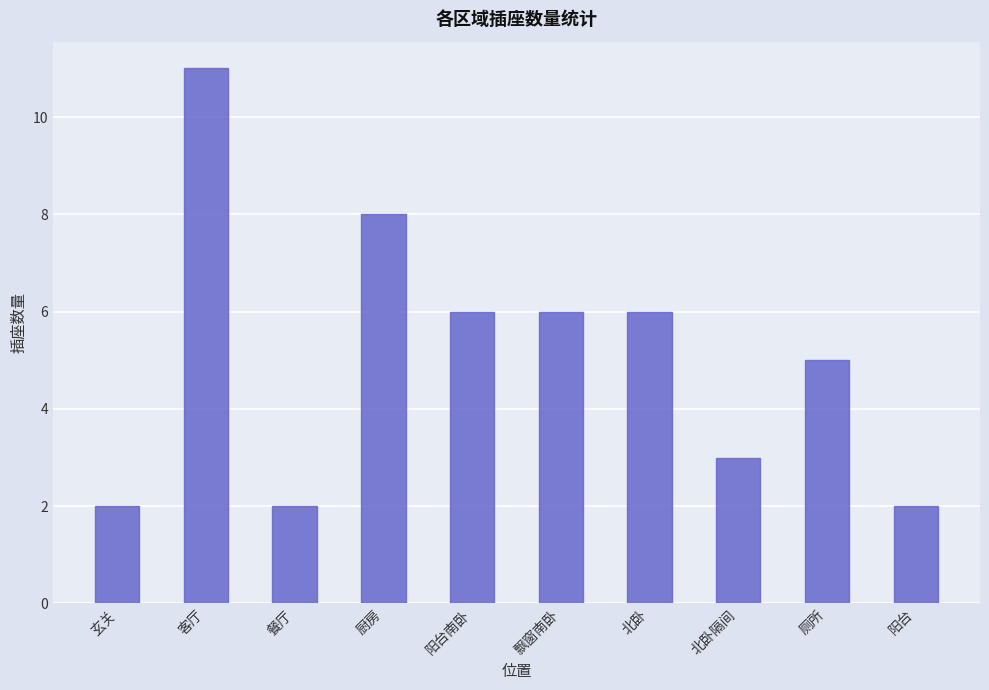

Are the bars grouped side by side (vs. stacked)?

No